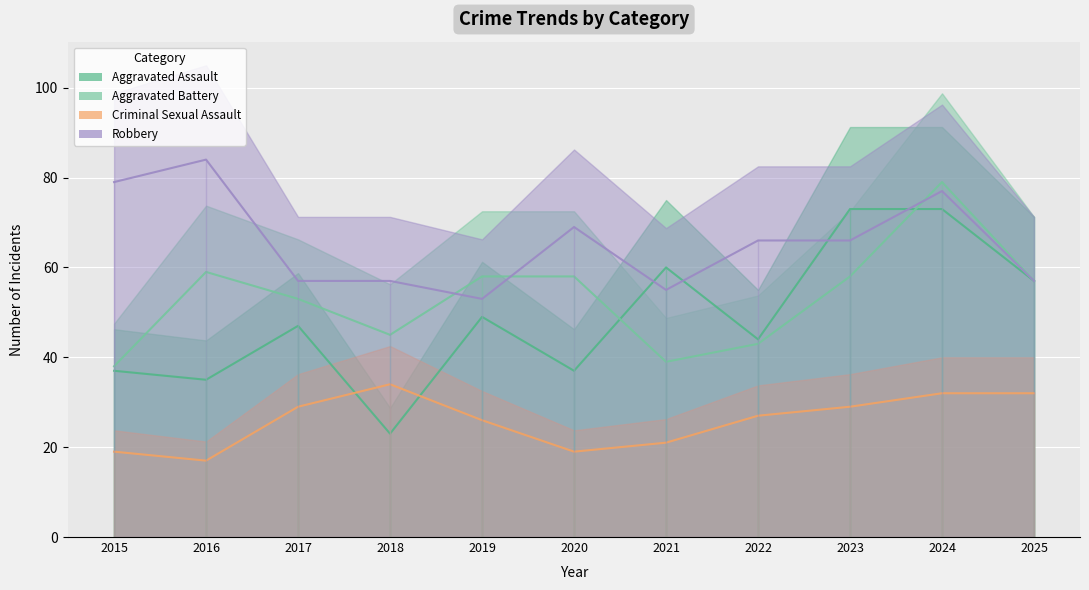

At which label is Robbery closest to 68?

2020